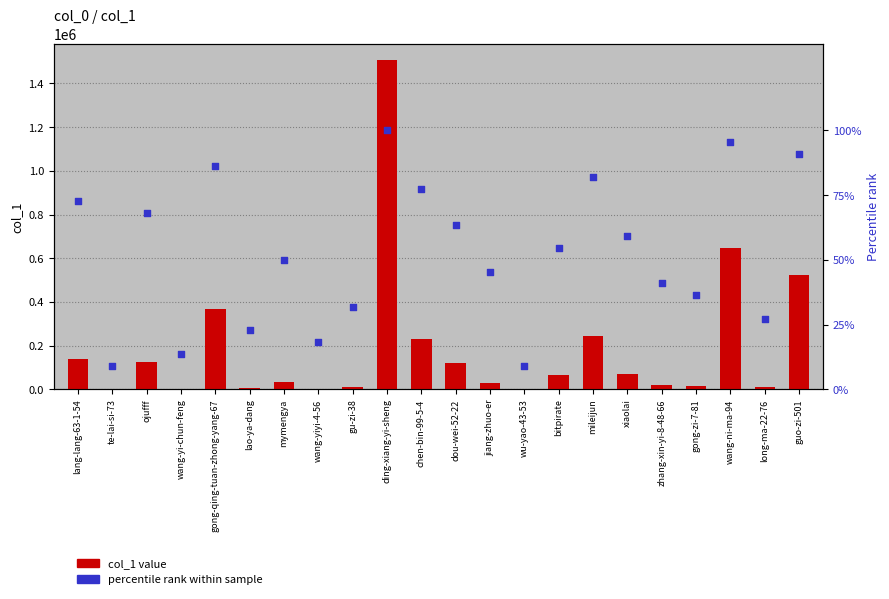

Which series has the largest Y range (max minus min)?

col_1 value